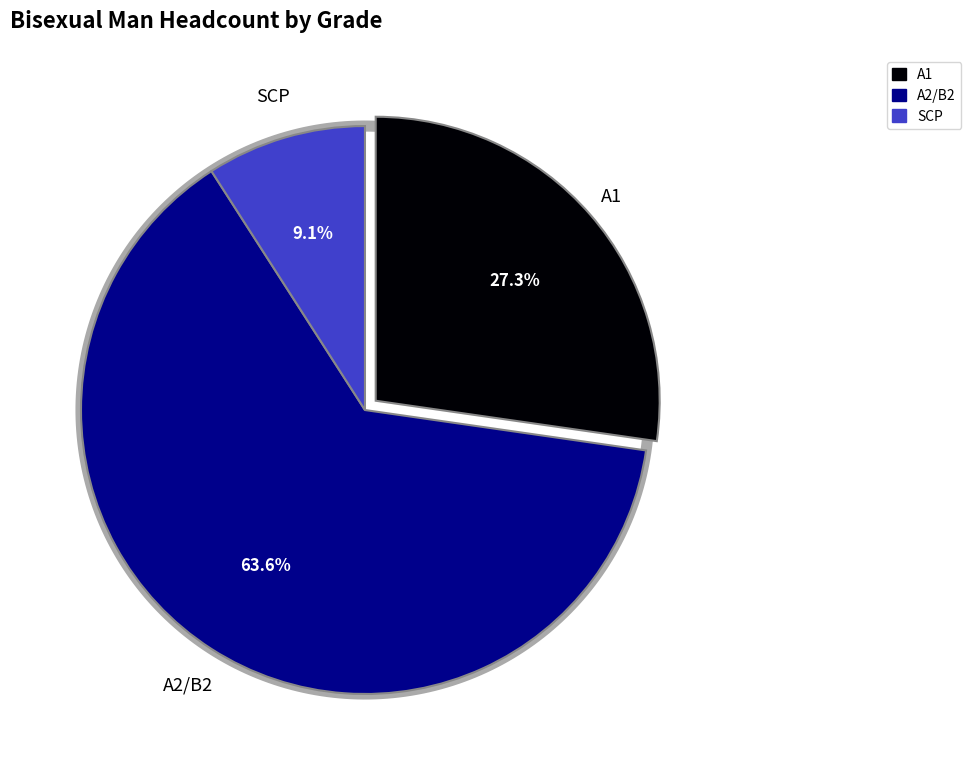

What is the smallest slice in the pie chart?

SCP